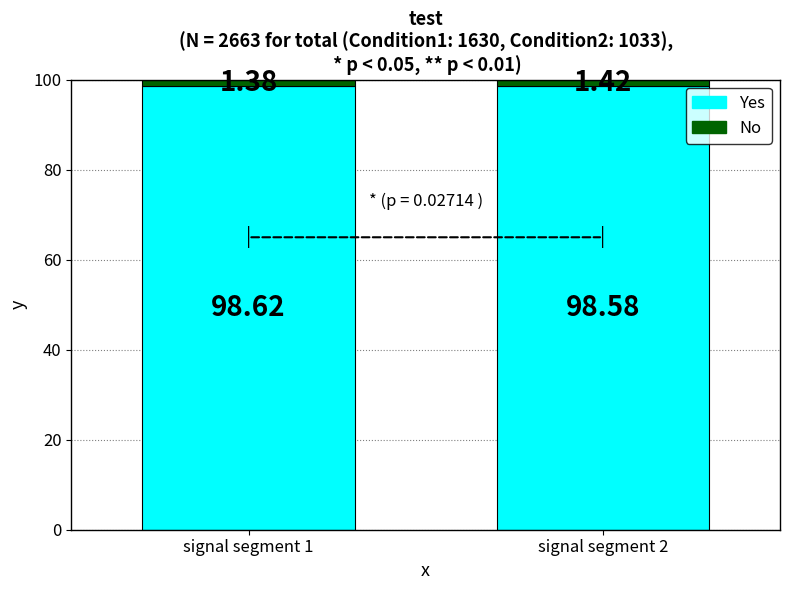

List the labels in order of Yes value, smallest first.

signal segment 2, signal segment 1